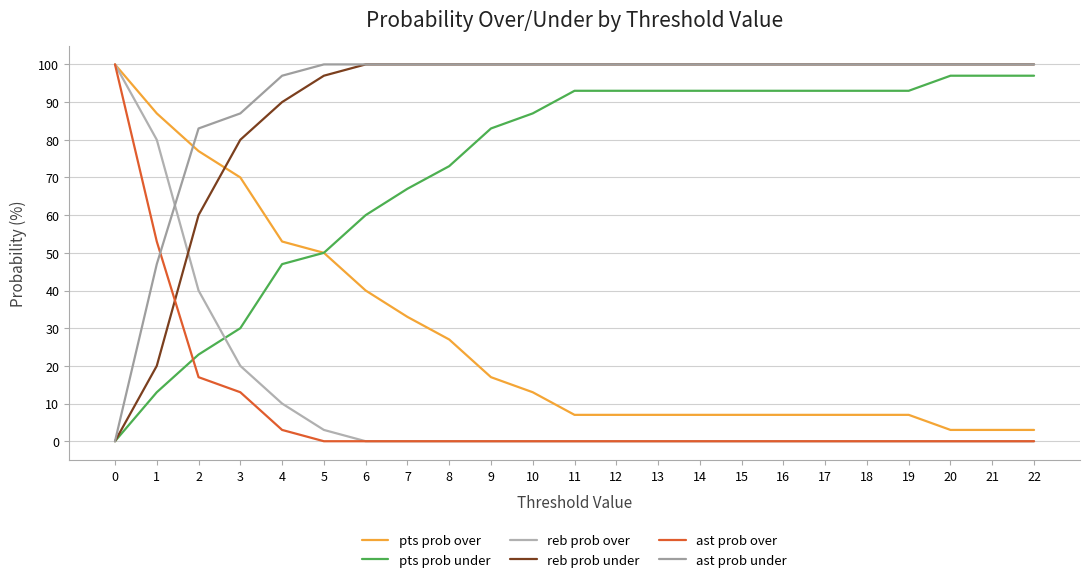

Reading right to left, what are all the values shown in this chart?

pts prob over: 22=3	21=3	20=3	19=7	18=7	17=7	16=7	15=7	14=7	13=7	12=7	11=7	10=13	9=17	8=27	7=33	6=40	5=50	4=53	3=70	2=77	1=87	0=100
pts prob under: 22=97	21=97	20=97	19=93	18=93	17=93	16=93	15=93	14=93	13=93	12=93	11=93	10=87	9=83	8=73	7=67	6=60	5=50	4=47	3=30	2=23	1=13	0=0
reb prob over: 22=0	21=0	20=0	19=0	18=0	17=0	16=0	15=0	14=0	13=0	12=0	11=0	10=0	9=0	8=0	7=0	6=0	5=3	4=10	3=20	2=40	1=80	0=100
reb prob under: 22=100	21=100	20=100	19=100	18=100	17=100	16=100	15=100	14=100	13=100	12=100	11=100	10=100	9=100	8=100	7=100	6=100	5=97	4=90	3=80	2=60	1=20	0=0
ast prob over: 22=0	21=0	20=0	19=0	18=0	17=0	16=0	15=0	14=0	13=0	12=0	11=0	10=0	9=0	8=0	7=0	6=0	5=0	4=3	3=13	2=17	1=53	0=100
ast prob under: 22=100	21=100	20=100	19=100	18=100	17=100	16=100	15=100	14=100	13=100	12=100	11=100	10=100	9=100	8=100	7=100	6=100	5=100	4=97	3=87	2=83	1=47	0=0